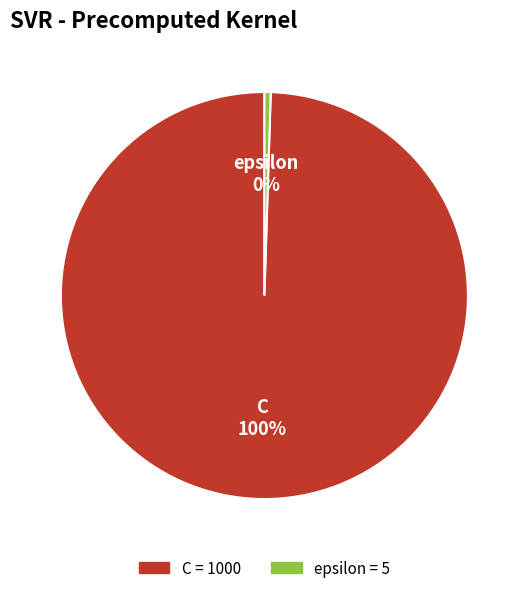

Combined, do epsilon and C account for over 50%?

Yes